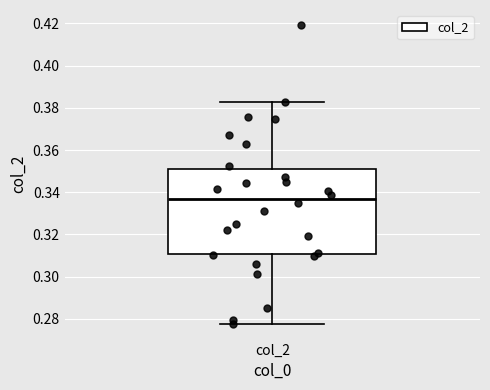

Read this box plot against the y-axis: the position of the median line, the range covered by the box, and the ends of both whiskers. The values are not printed on the chart, so give them approximately, as read against the axis.

median 0.336, box 0.310 to 0.352, whiskers 0.278 to 0.382